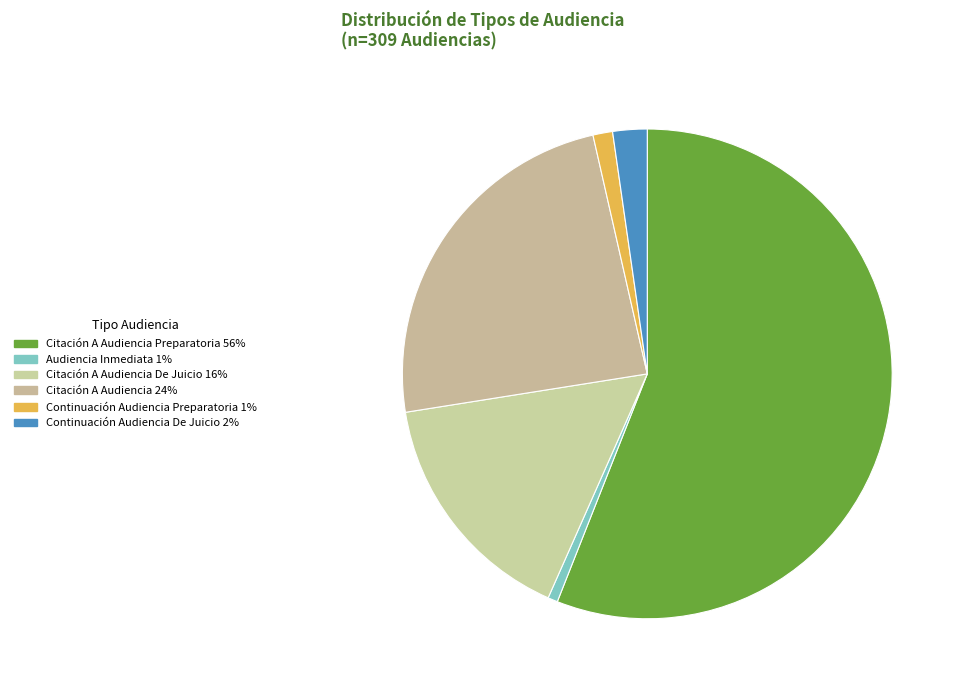

Is there any slice that represents more than half of the pie?

Yes